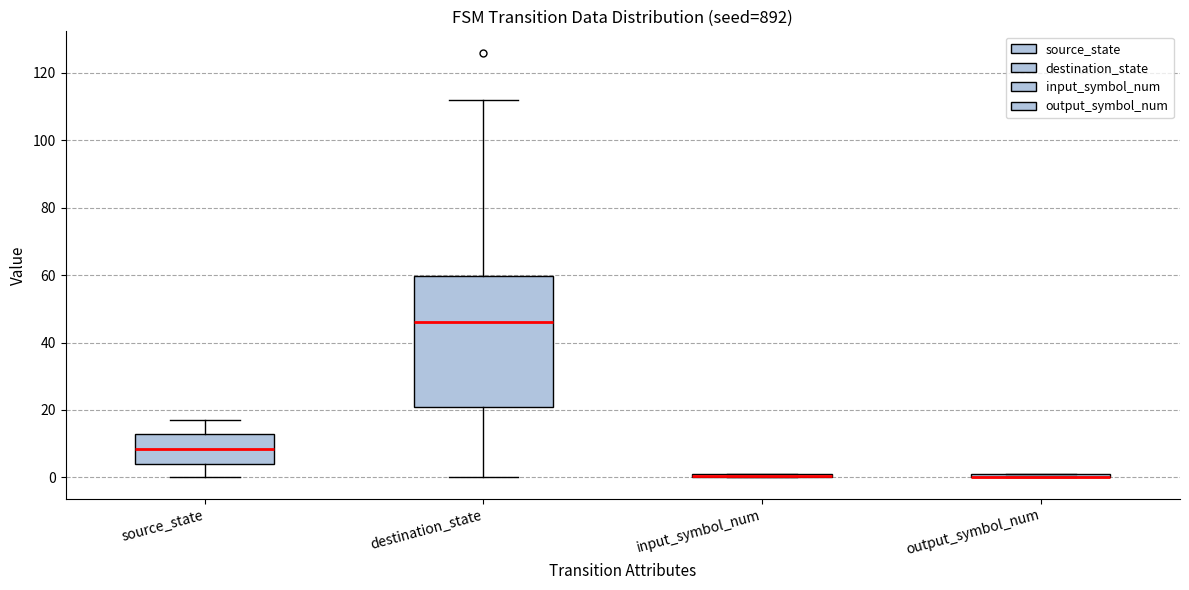

Comparing the boxes themselves (not the whiskers), which one is the tallest?

destination_state